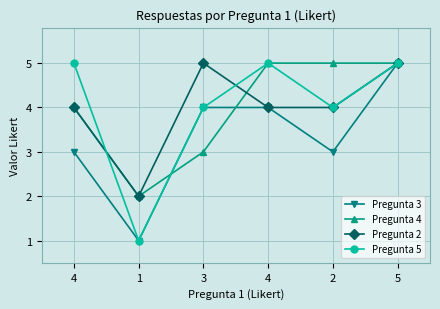

Is this an area chart (filled region under the line)?

No